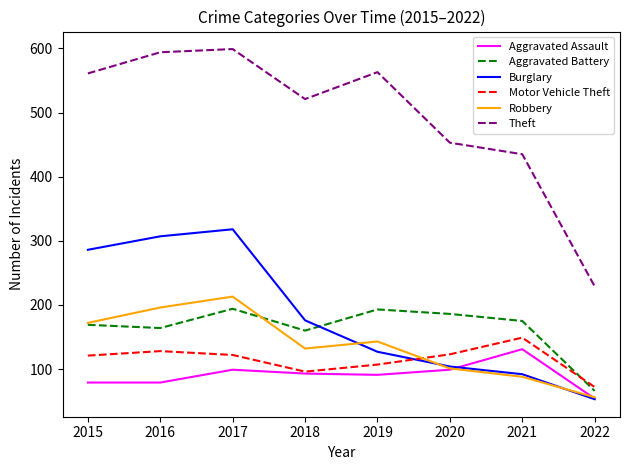

The Burglary series shows 104 at 2020. True or false?

True